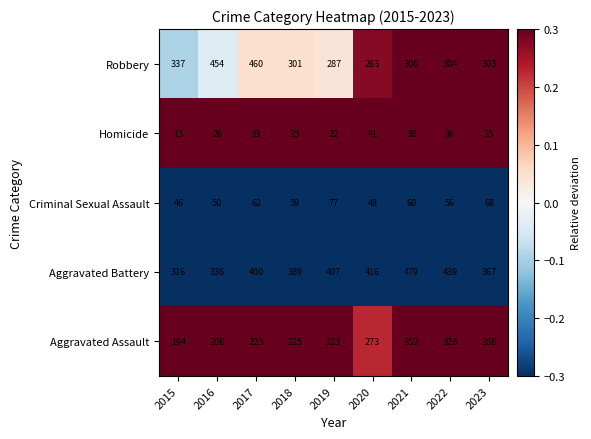

Rank the series at 2017 from lowest to highest value.

Homicide, Criminal Sexual Assault, Aggravated Assault, Aggravated Battery, Robbery